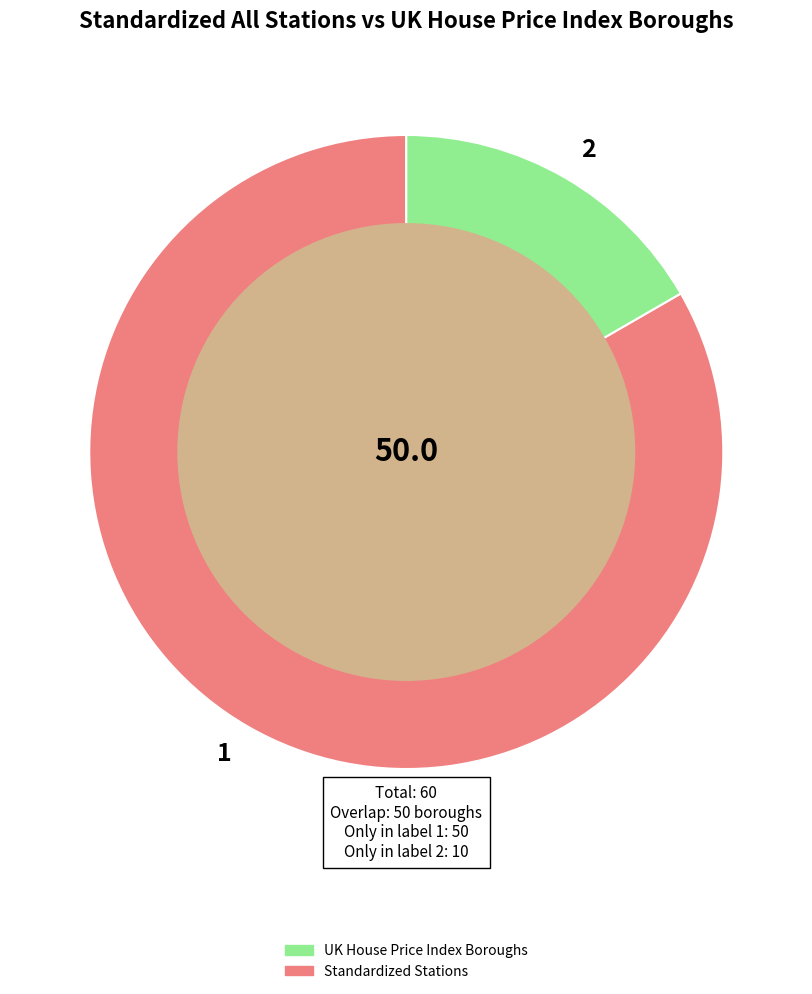

What is the ratio of the value at 1 to the value at 2?

5.0